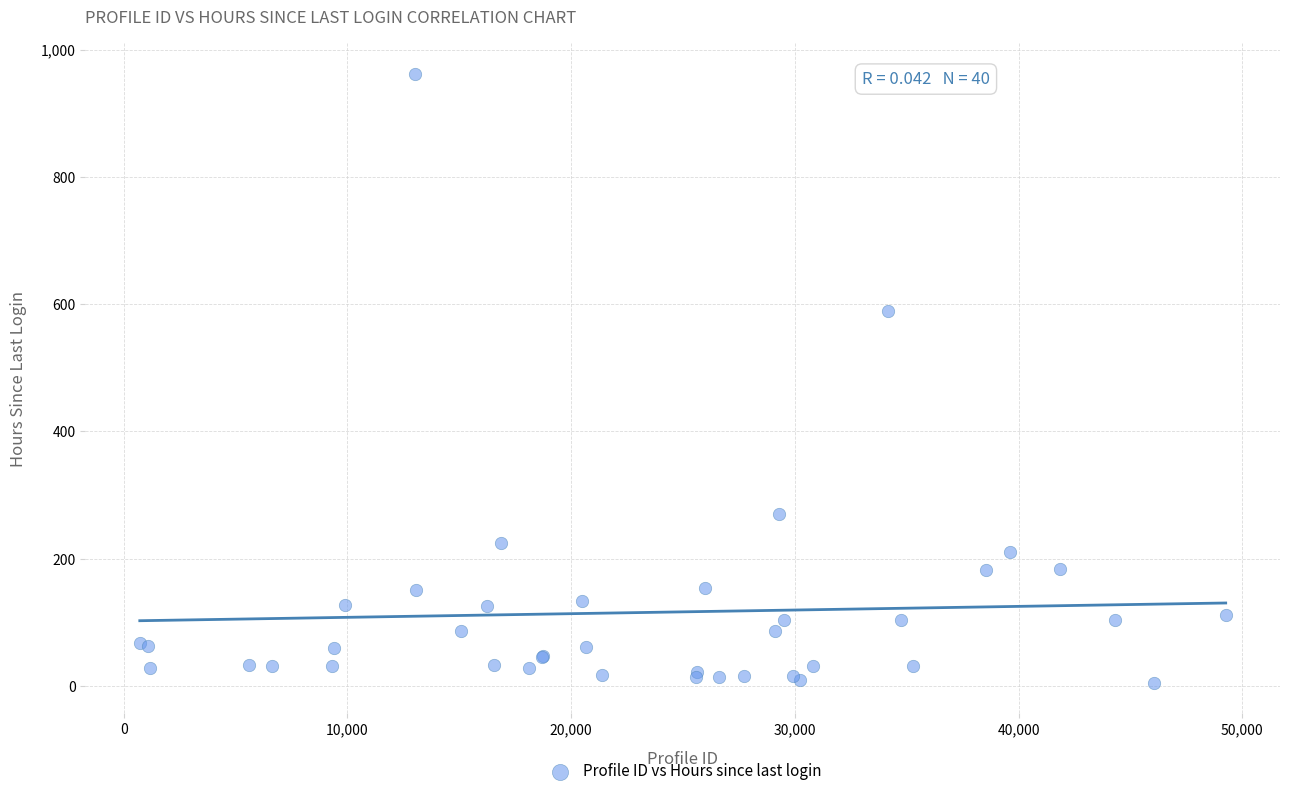

What Y value in the scatter plot is closest to 483?

589